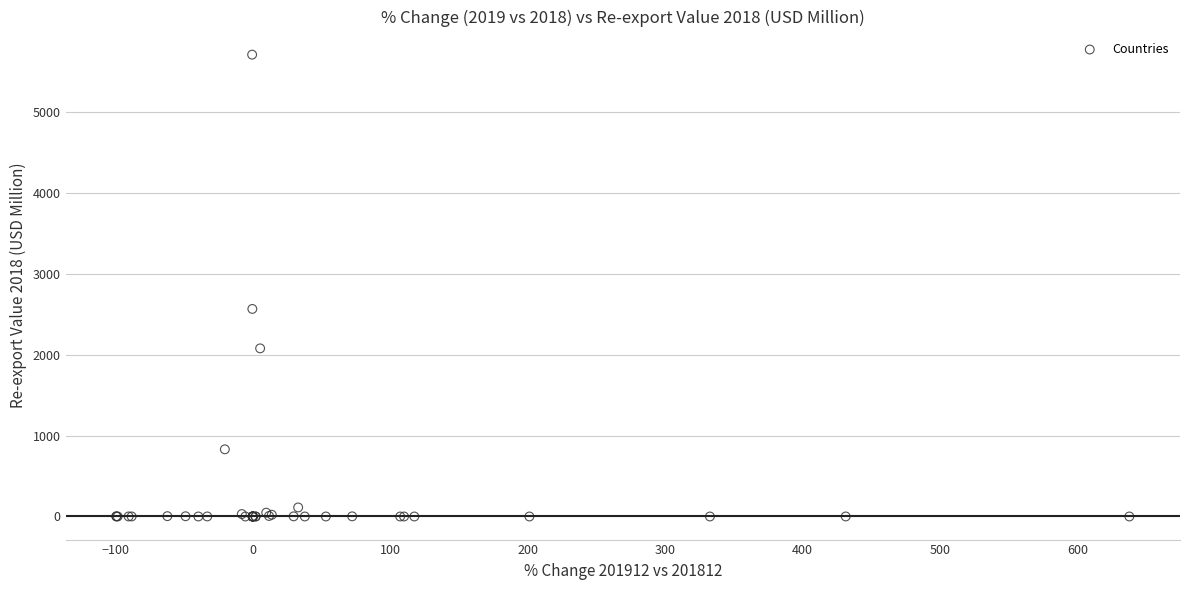

What Y value in the scatter plot is closest to 2853?

2564.6